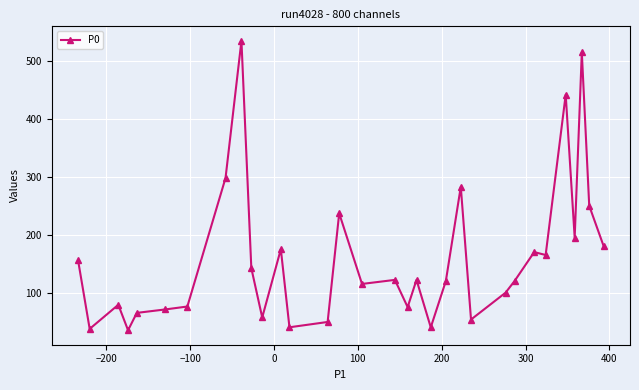

What is the difference between the maximum and minimum values?

500.0